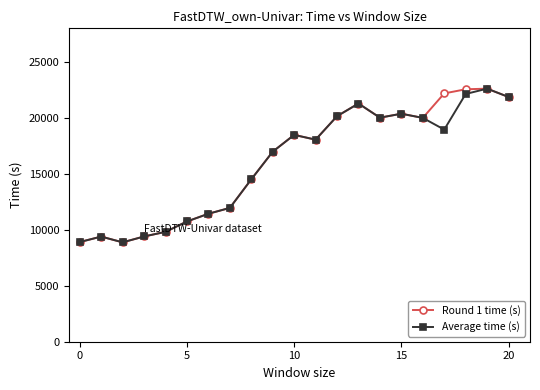

What is the minimum value shown in the chart?

8879.0